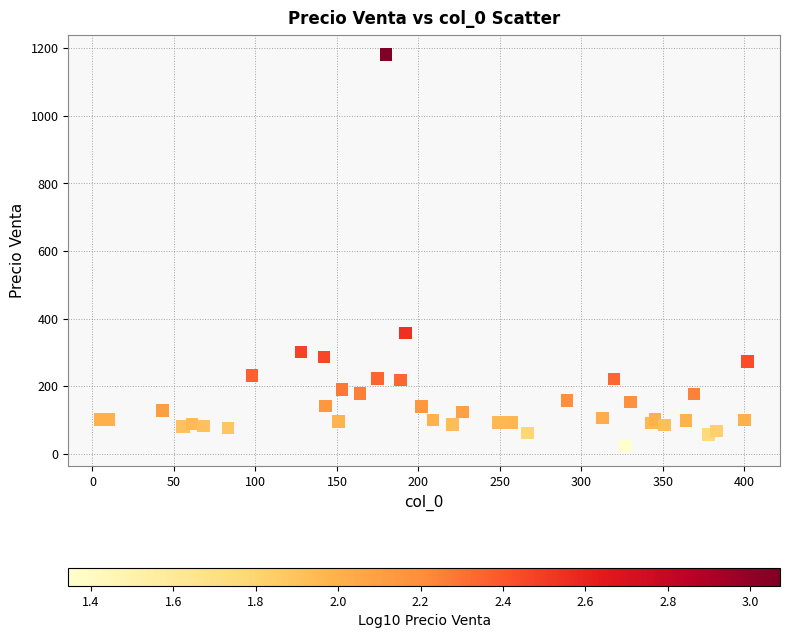

What Y value in the scatter plot is closest to 601?

356.8